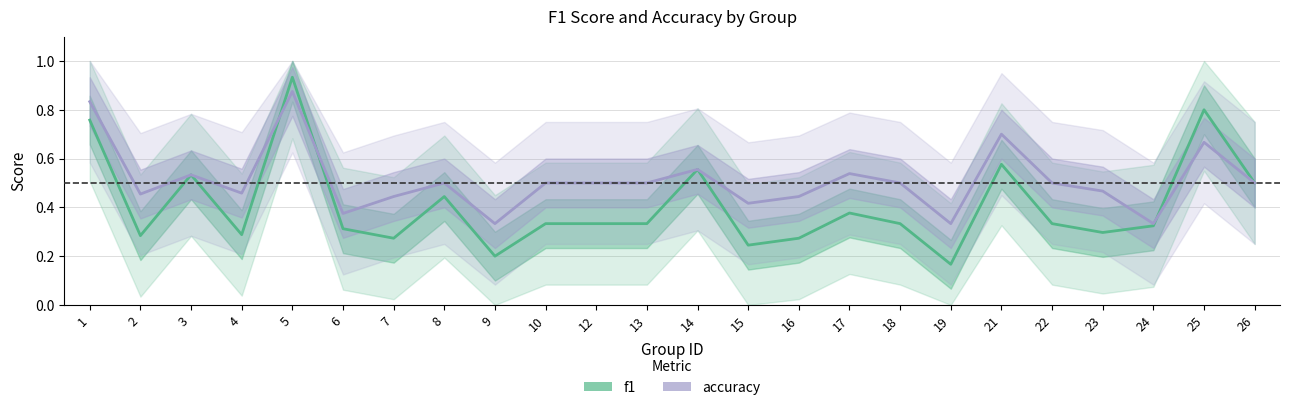

The f1 series shows 0.1 at 7. True or false?

False